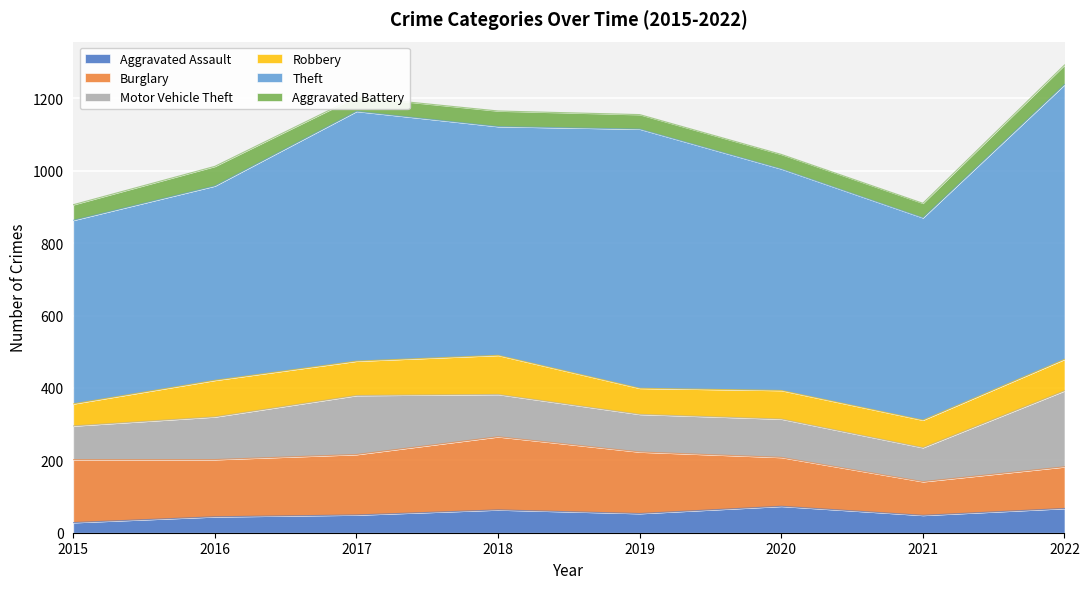

In Burglary, how many points are higher than both neighbors (excluding endpoints)?

1